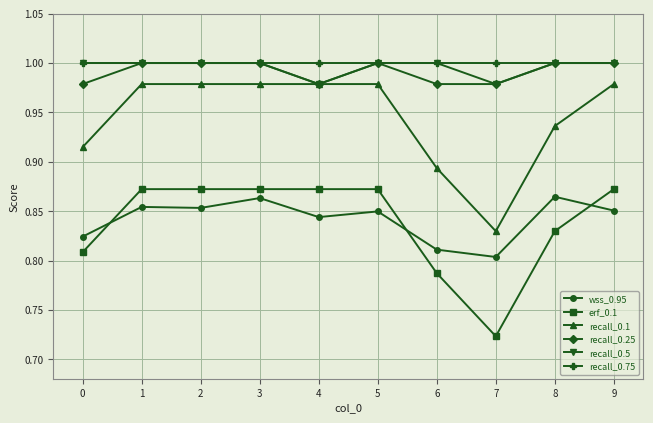

At how many categories does at least one series exceed 0?

10